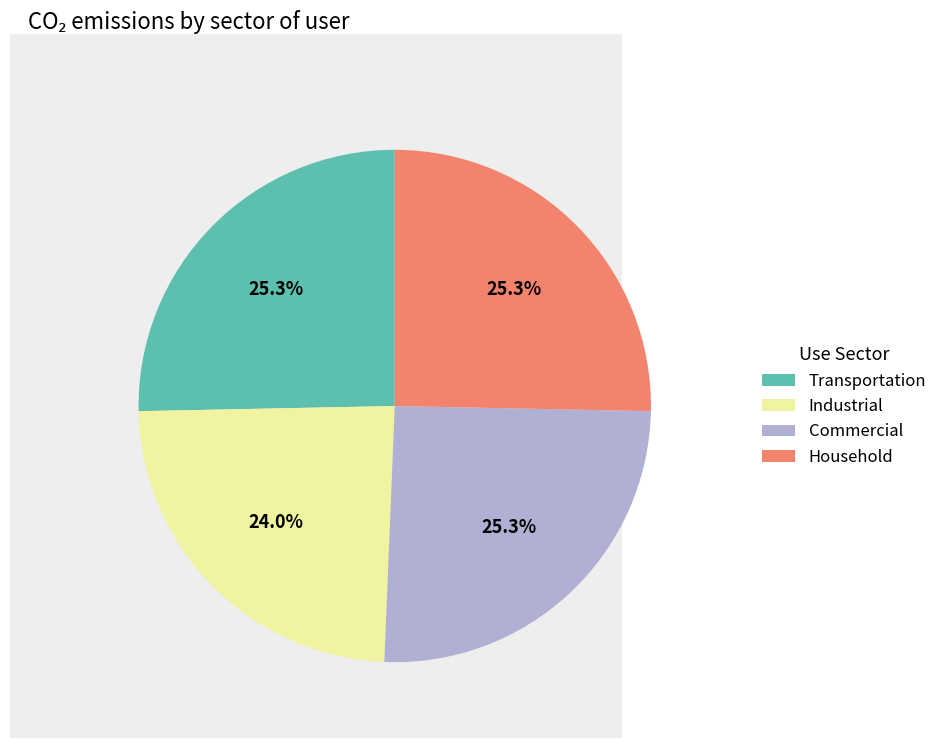

Approximately how many times larger is the value at Industrial compared to Household?

0.9